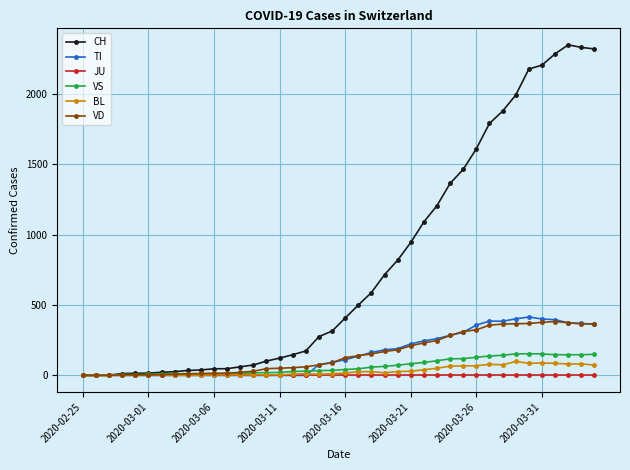

How many data points does each series have?

40